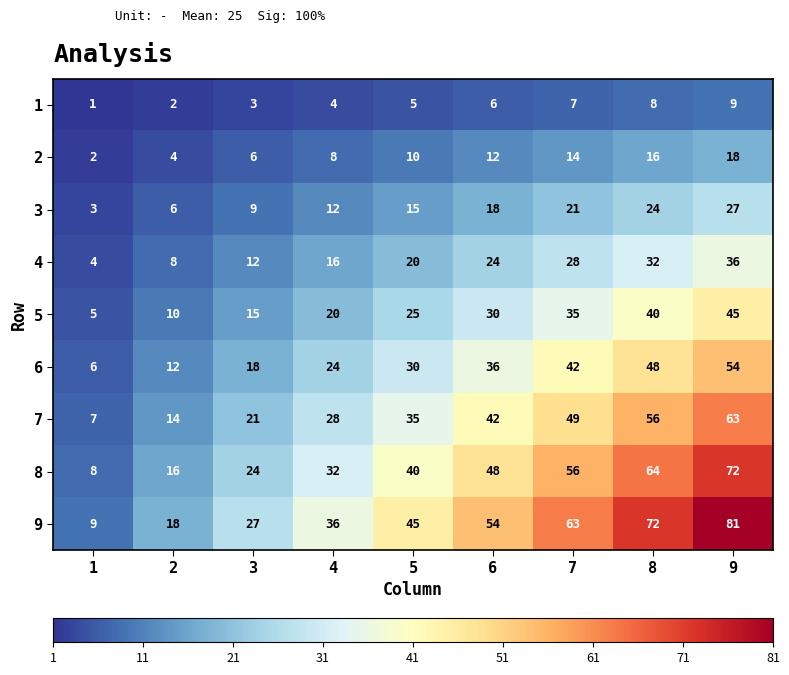

What is the highest value of the 4 series?

36